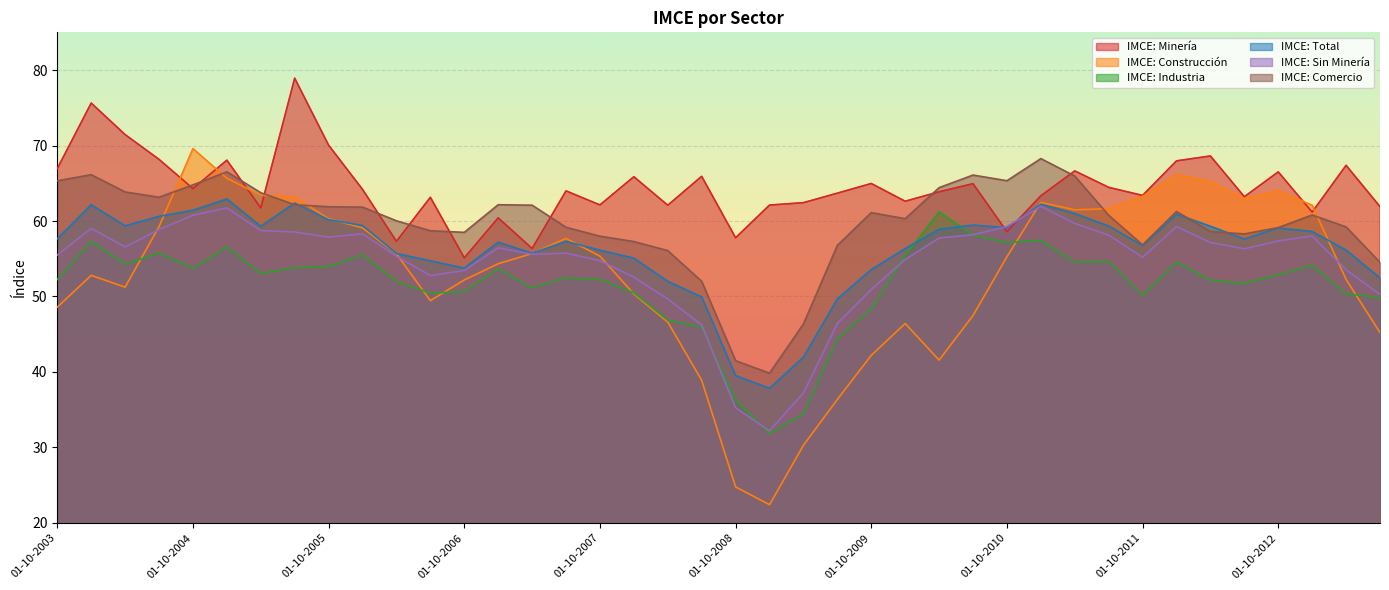

Where do IMCE: Minería and IMCE: Comercio first cross each other?

01-07-2004 and 01-10-2004